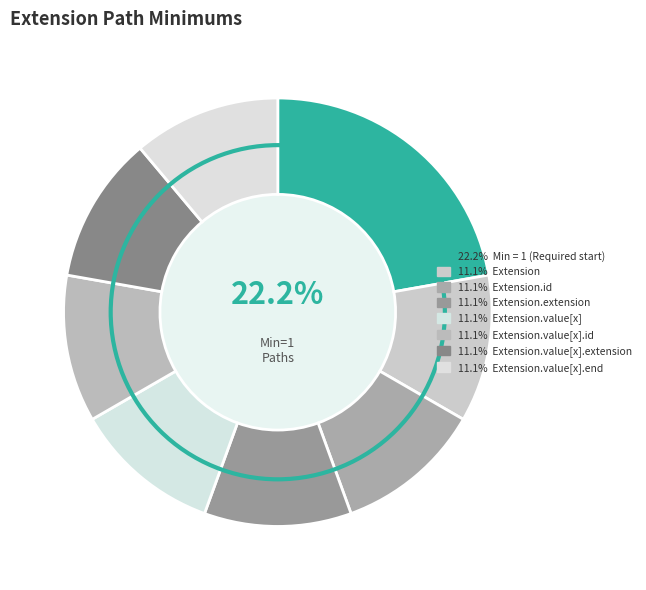

How many segments does this pie chart have?

8